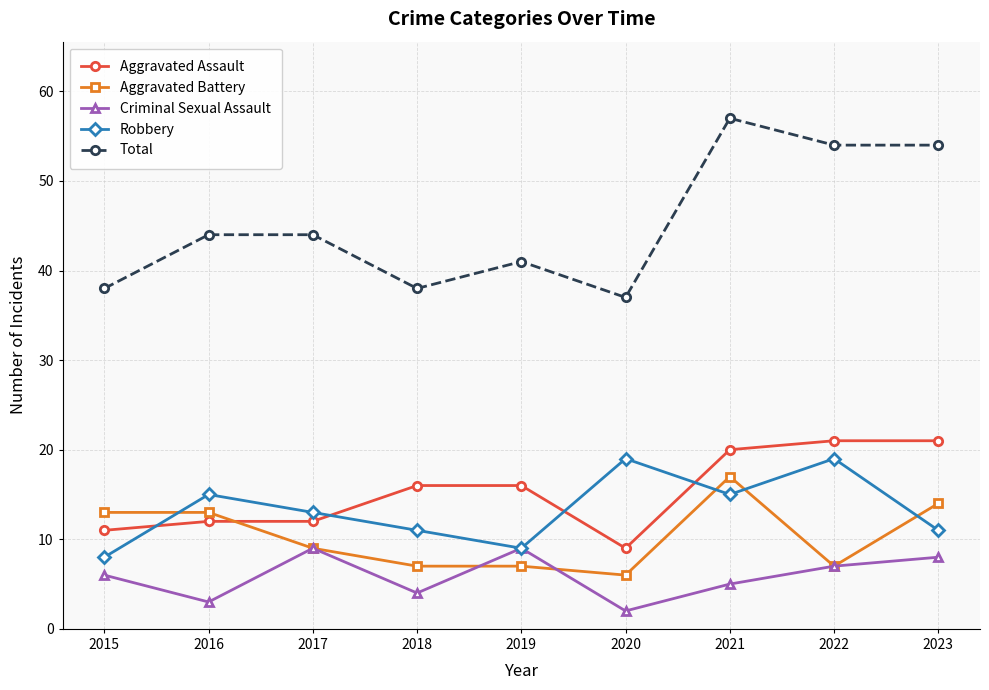

At which category does the chart reach its peak across all series?

2021